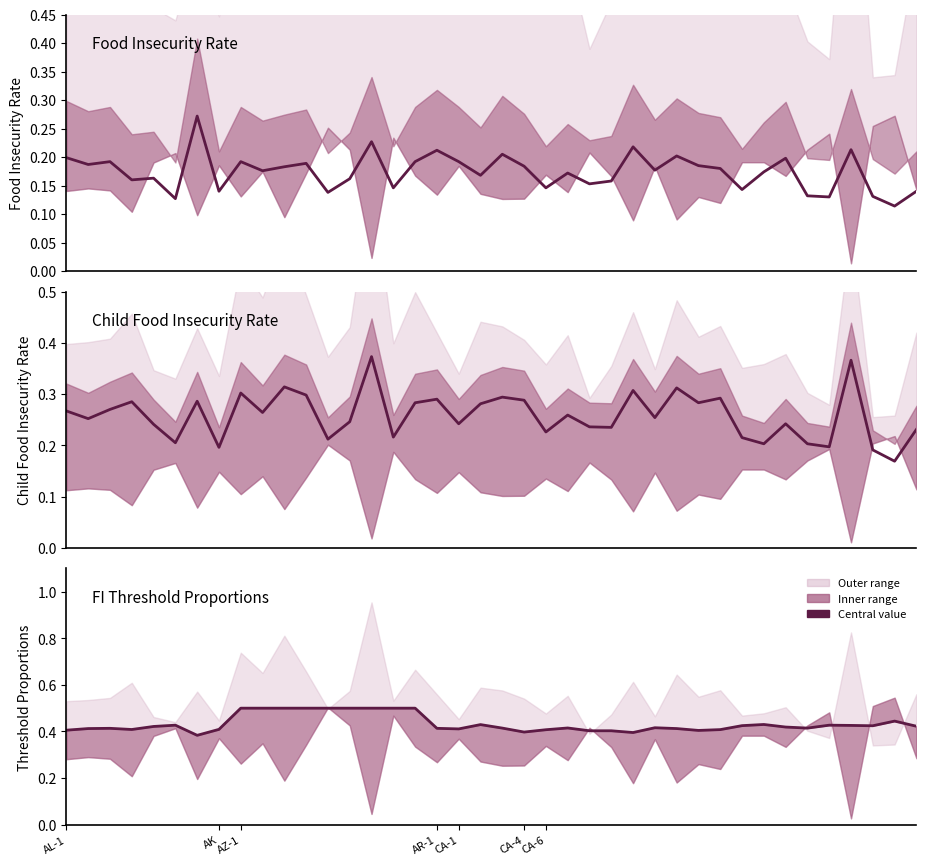

What is the average value of the 2012 Child Food Insecurity Rate series?

0.3